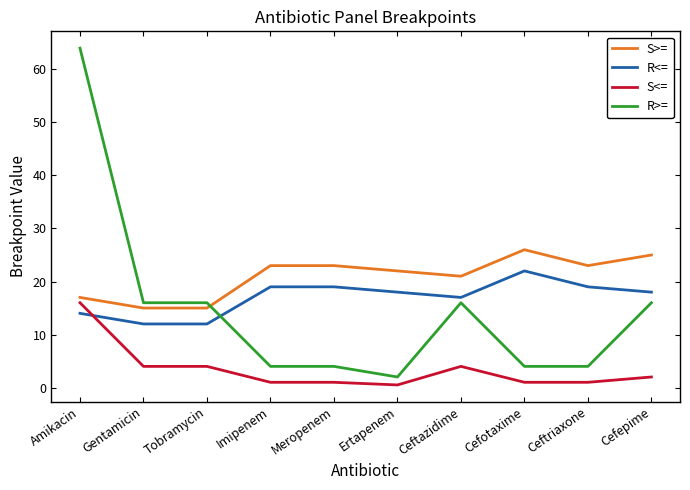

What is the difference between the highest and lowest values at Tobramycin?

12.0